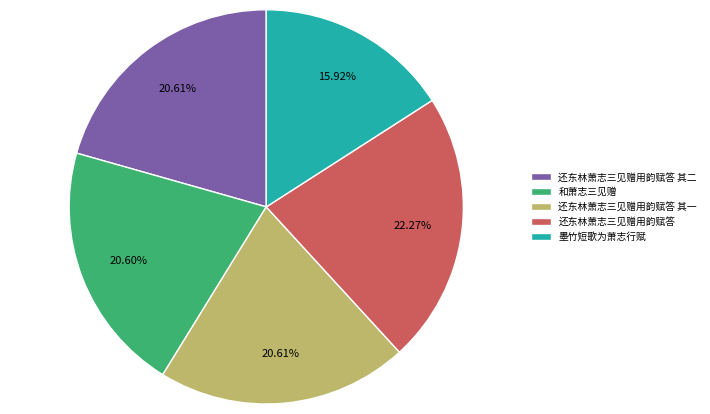

Approximately how many times larger is the value at 还东林萧志三见赠用韵赋答 compared to 还东林萧志三见赠用韵赋答 其一?

1.1